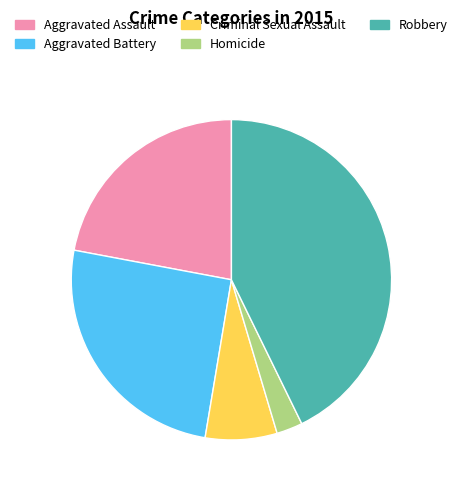

Rank the categories by value from lowest to highest.

Homicide, Criminal Sexual Assault, Aggravated Assault, Aggravated Battery, Robbery